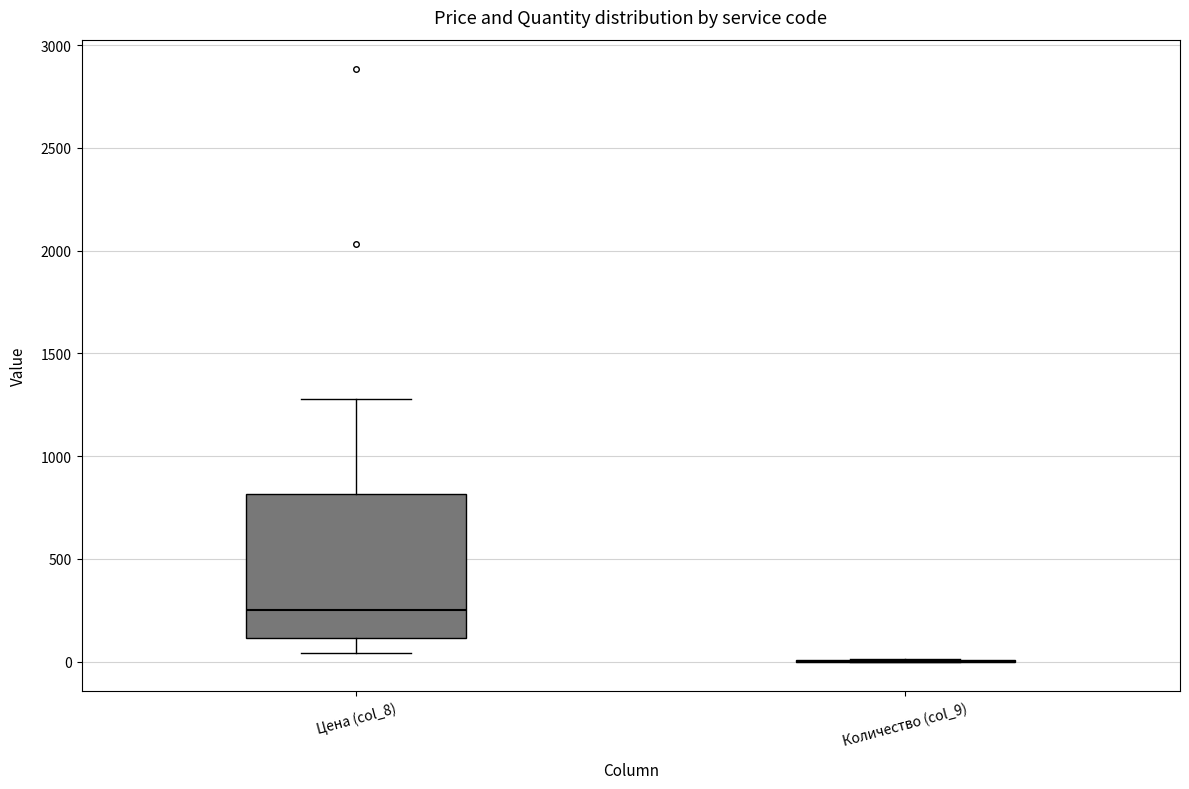

Where does the upper whisker of the box for Цена (col_8) end on the y-axis? The values are not printed on the chart, so give them approximately, as read against the axis.

1300